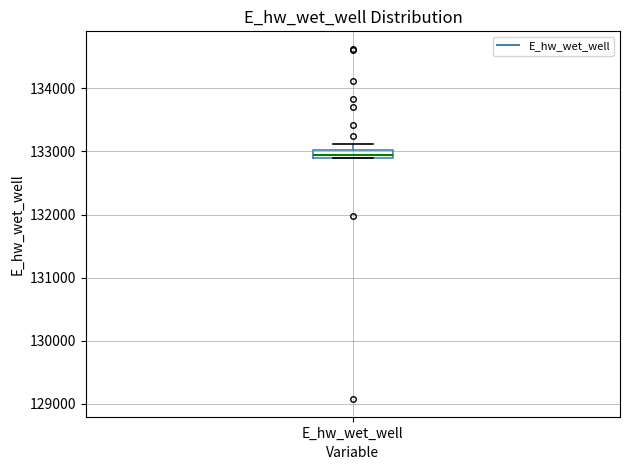

Where is the lower edge of the box for E_hw_wet_well on the y-axis? The values are not printed on the chart, so give them approximately, as read against the axis.

132900